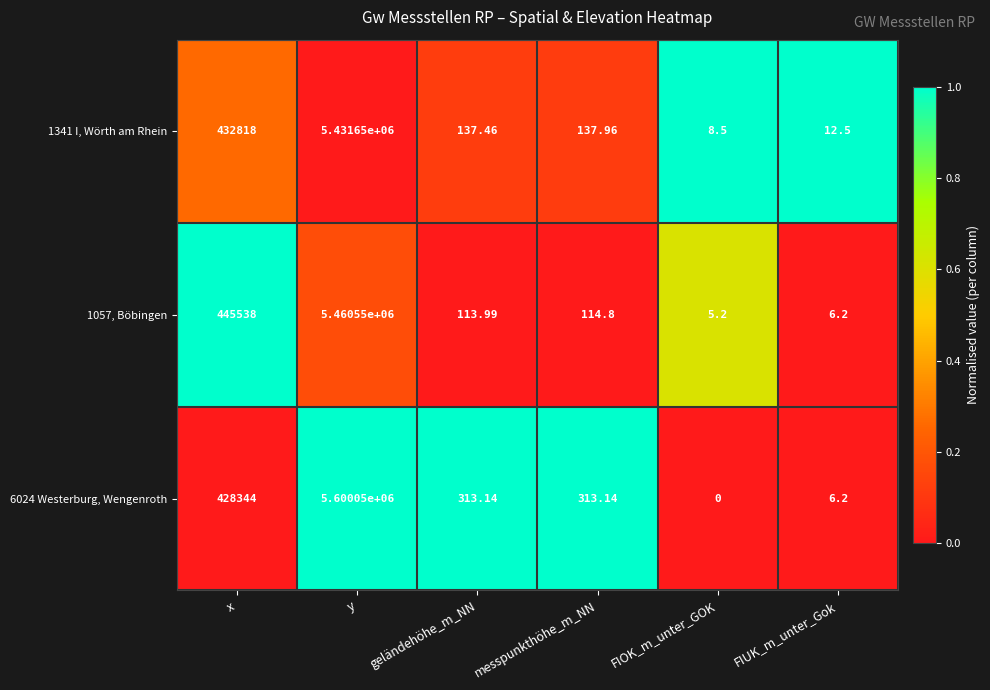

Where is 1341 I, Wörth am Rhein nearest to the value 2715829?

x